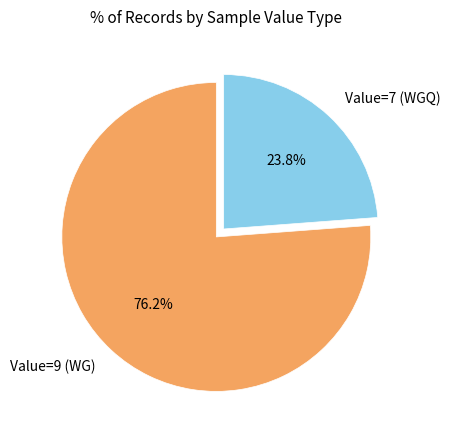

Rank the categories by value from highest to lowest.

Value=9 (WG), Value=7 (WGQ)